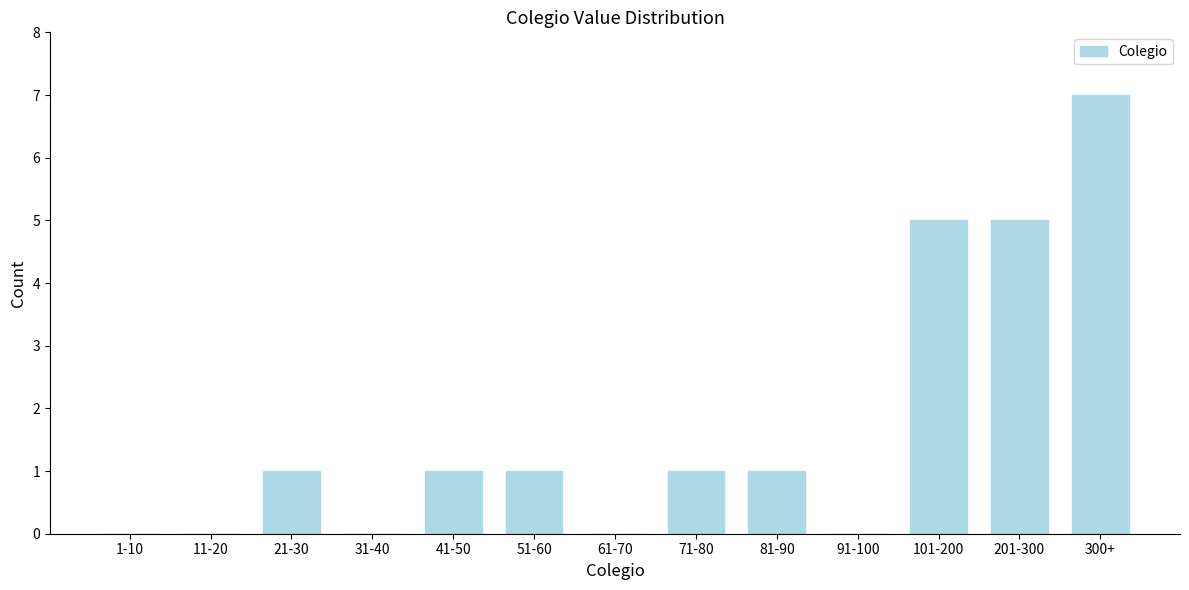

Reading left to right, what are all the values shown in this chart?

1-10=0	11-20=0	21-30=1	31-40=0	41-50=1	51-60=1	61-70=0	71-80=1	81-90=1	91-100=0	101-200=5	201-300=5	300+=7